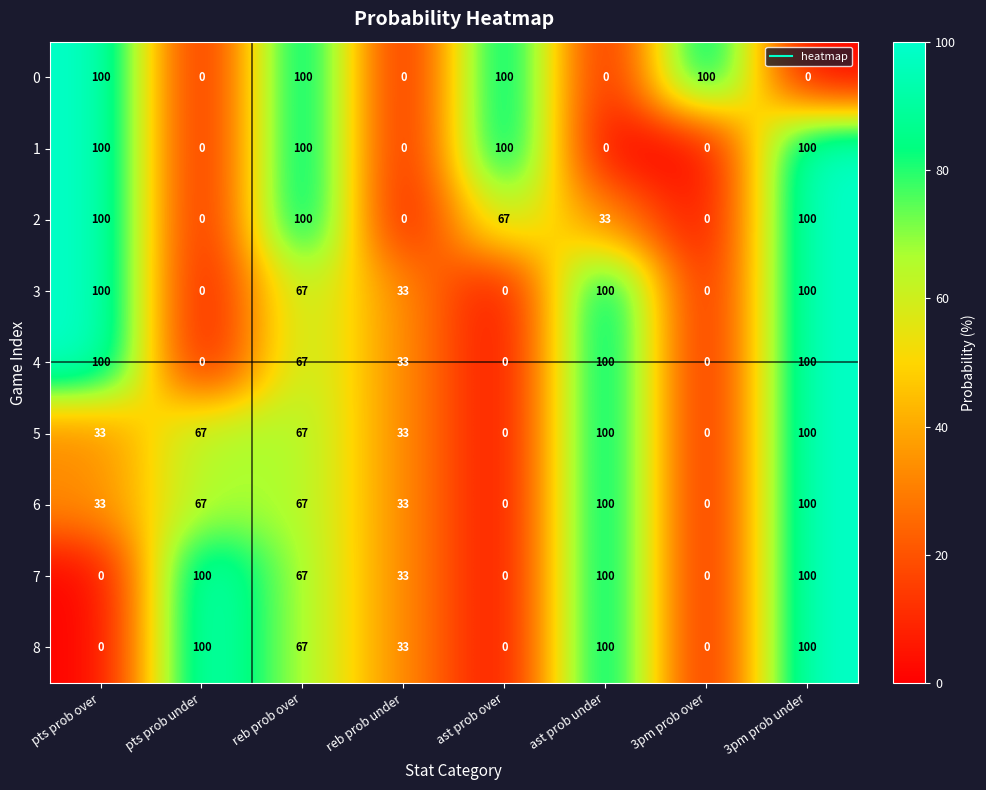

The 6 series shows 67 at reb prob over. True or false?

True